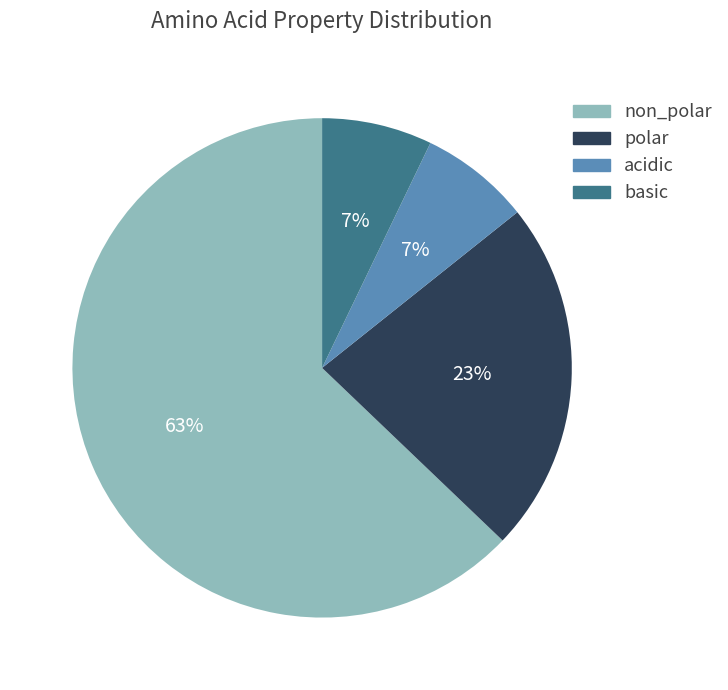

How many segments does this pie chart have?

4